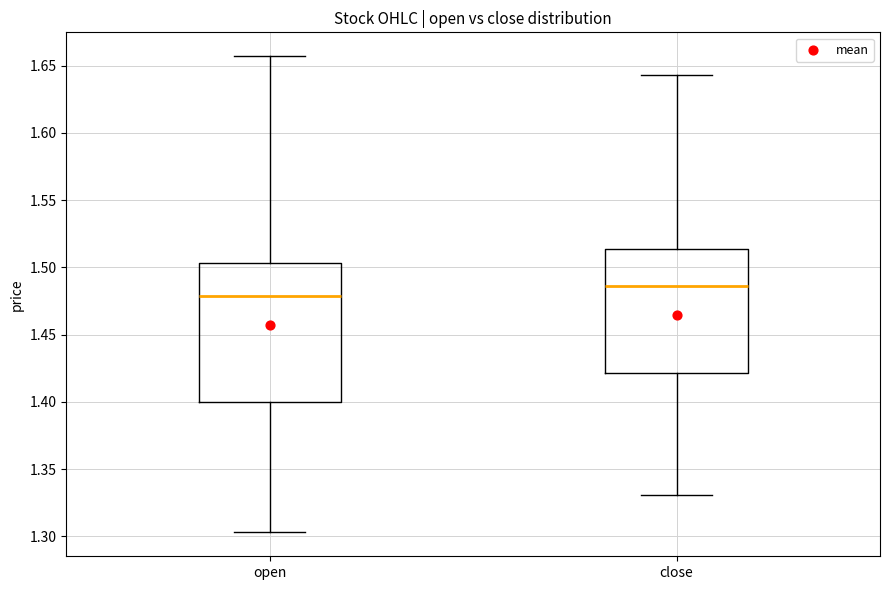

Reading left to right, read every box against the y-axis: the position of its median line, the range the box covers, and the ends of its whiskers. The values are not printed on the chart, so give them approximately, as read against the axis.

open: median 1.480, box 1.400 to 1.505, whiskers 1.305 to 1.655
close: median 1.485, box 1.420 to 1.515, whiskers 1.330 to 1.645